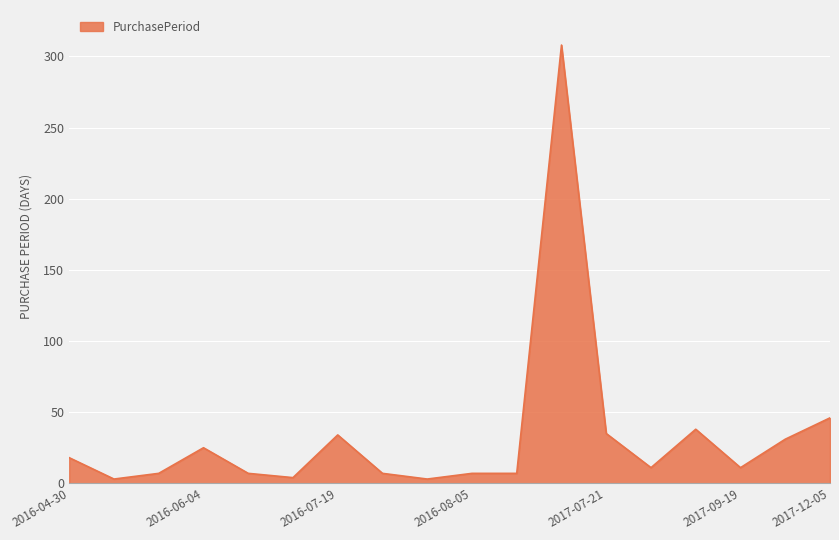

What is the minimum value shown in the chart?

3